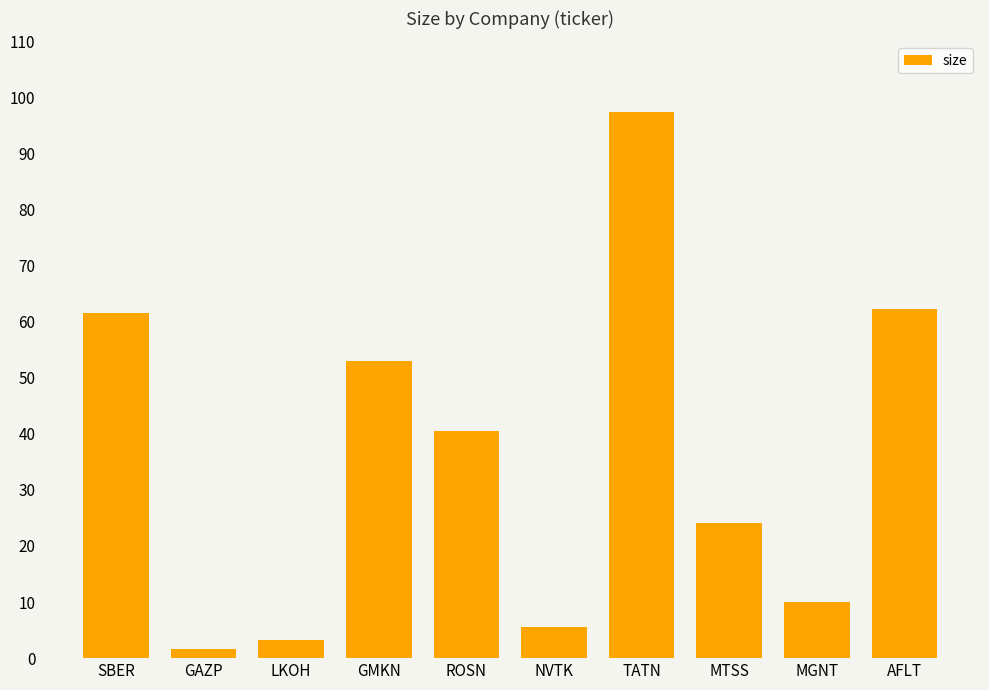

The chart shows a value of 11.5 at ROSN. True or false?

False